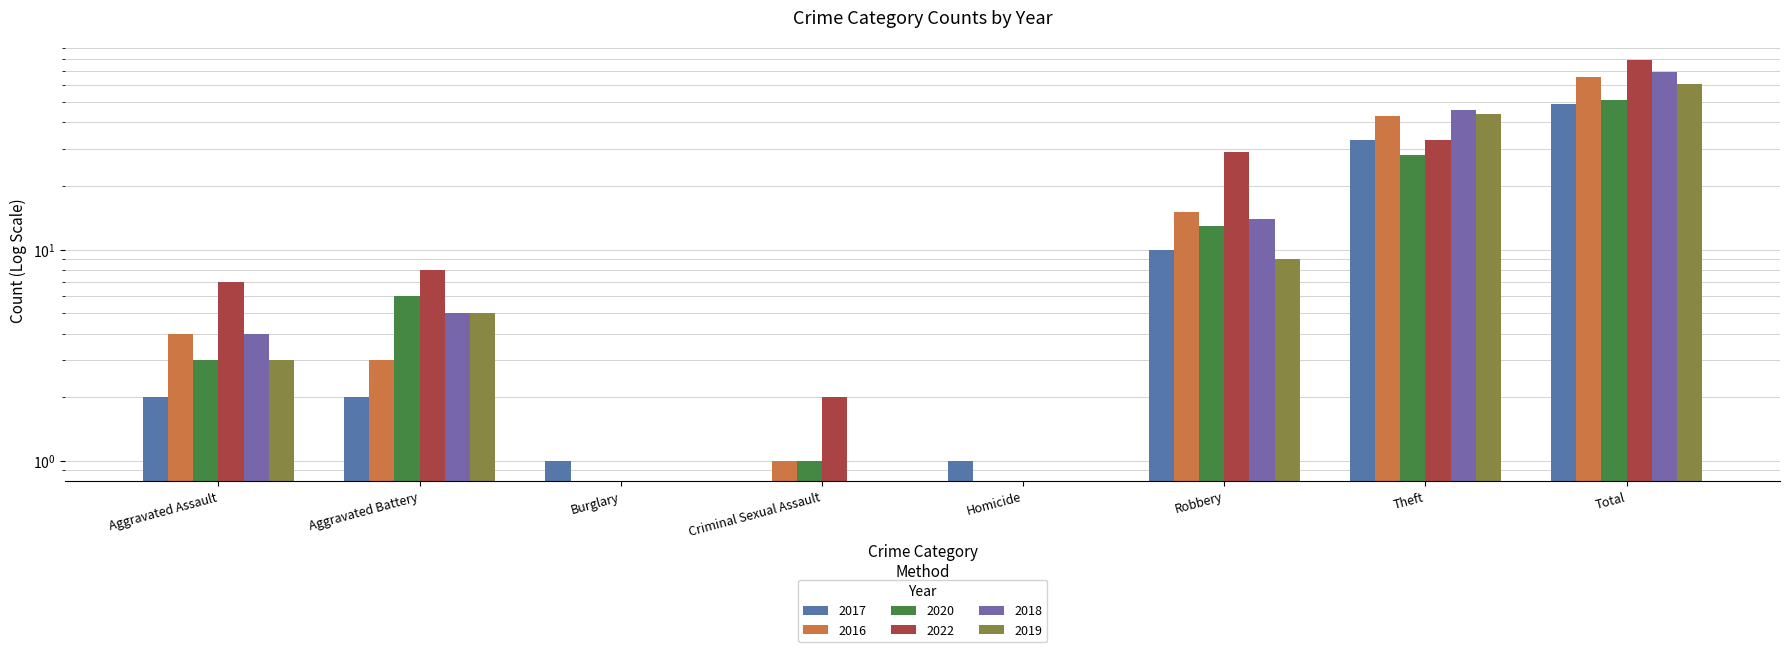

Between Theft and Total, which is larger?

Total